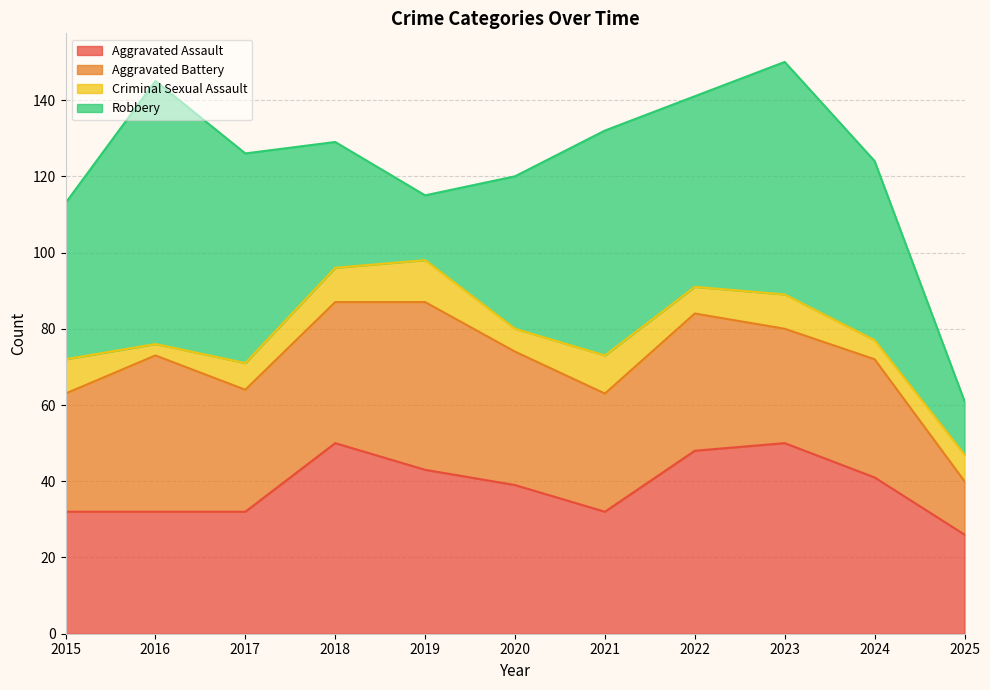

What are all the series names shown in the legend?

Aggravated Assault, Aggravated Battery, Criminal Sexual Assault, Robbery